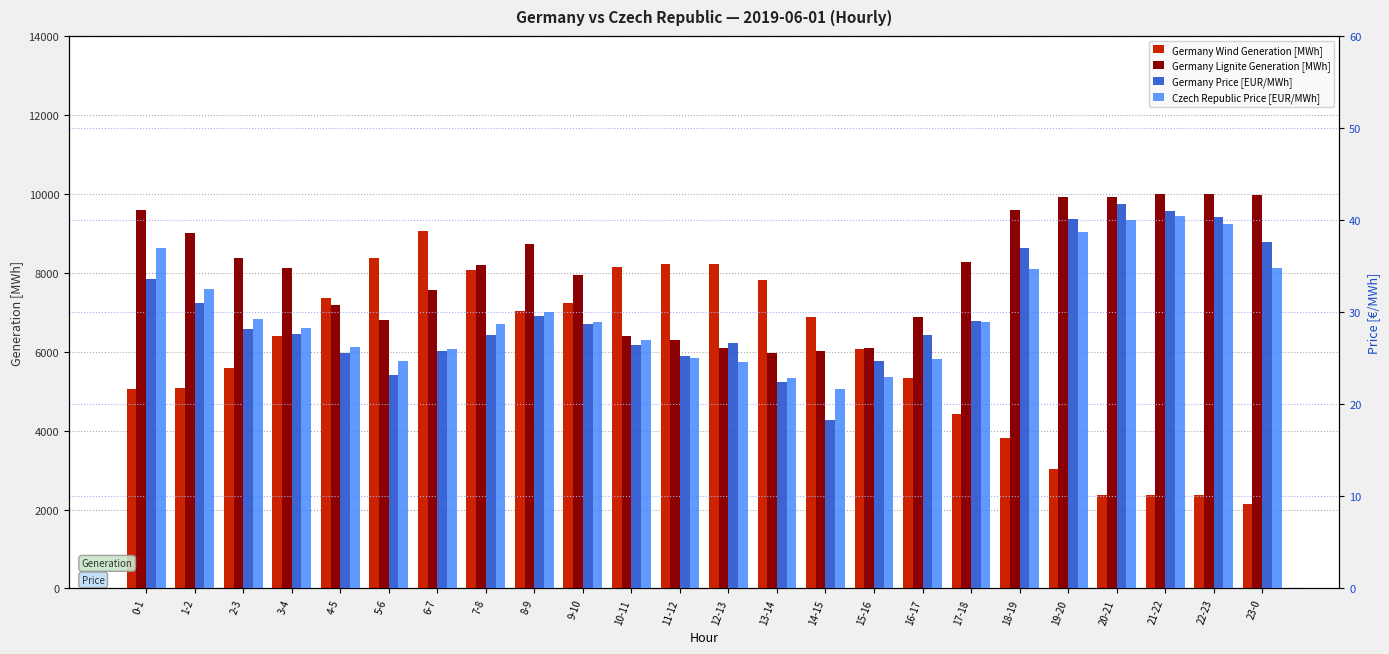

Is the value of Germany Lignite Generation [MWh] at 15-16 greater than the value of Germany Wind Generation [MWh] at 20-21?

Yes